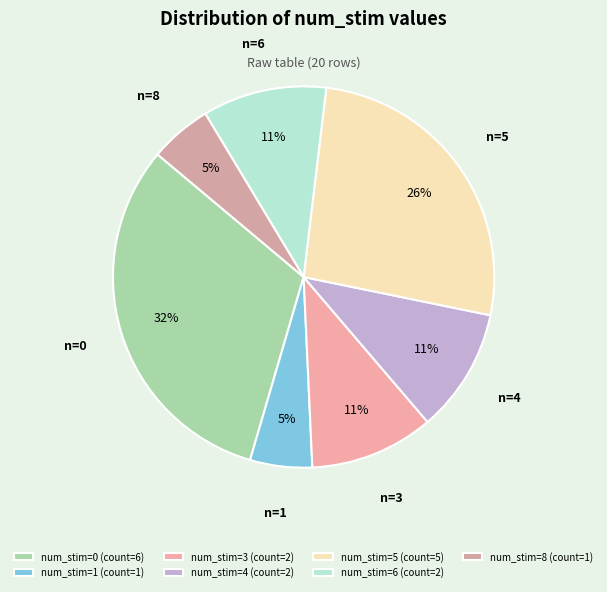

Count the number of slices in the pie.

7